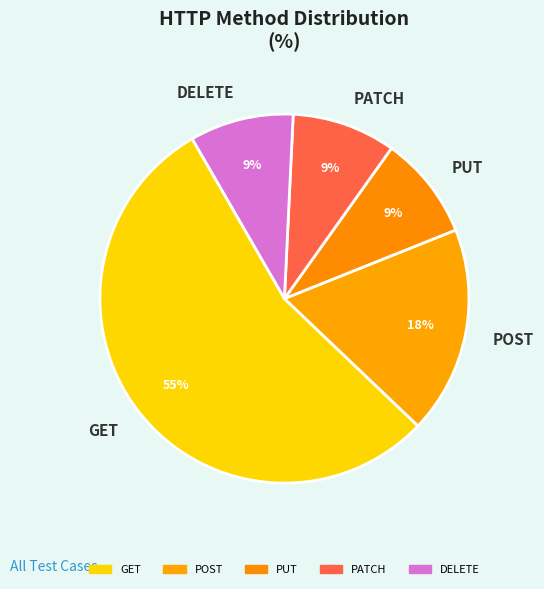

To the nearest percent, what is the average slice percentage?

20%